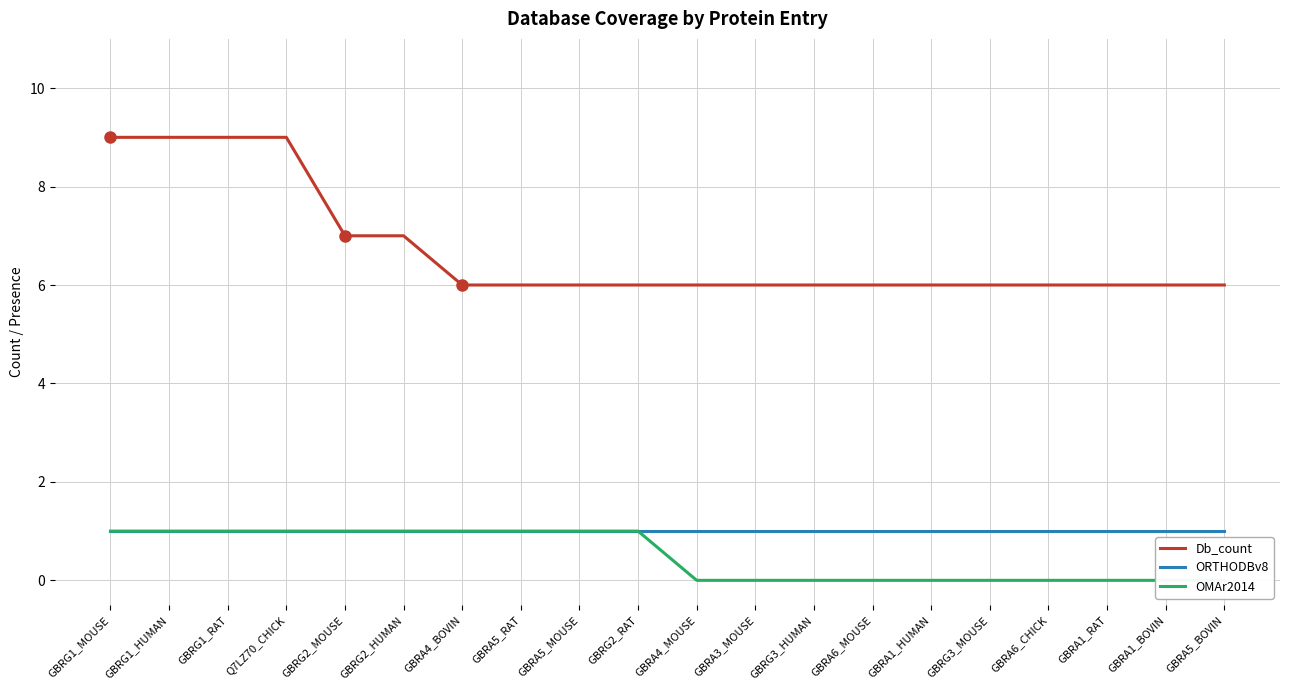

Which has a higher value, GBRG1_MOUSE or GBRG2_HUMAN?

GBRG1_MOUSE